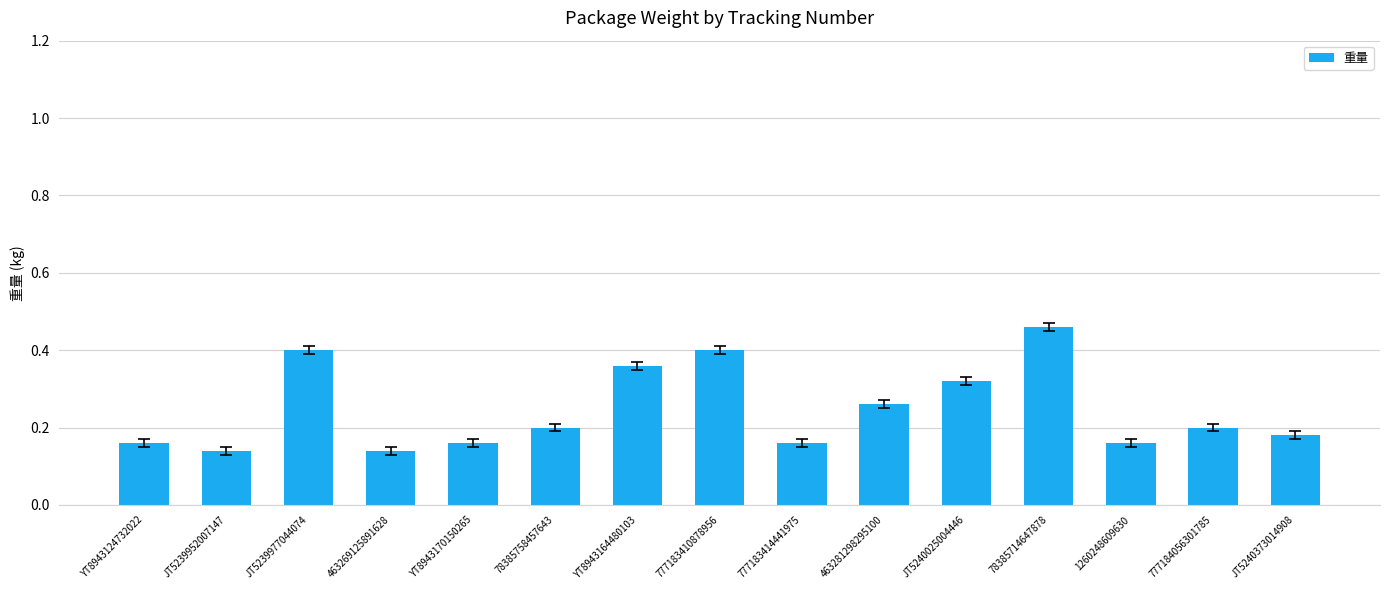

True or false: the data shows 0.1 at 463281298295100.

False